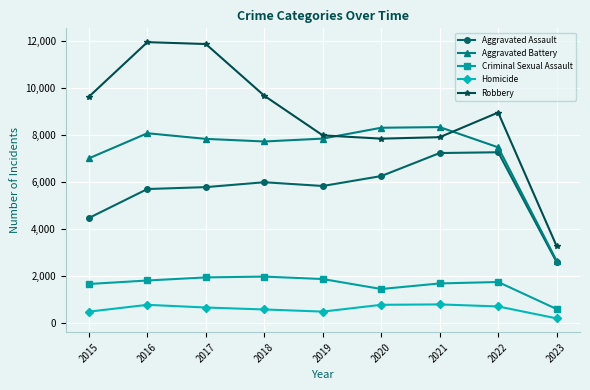

What is the value of the Robbery point at the 3rd from the left?

11880